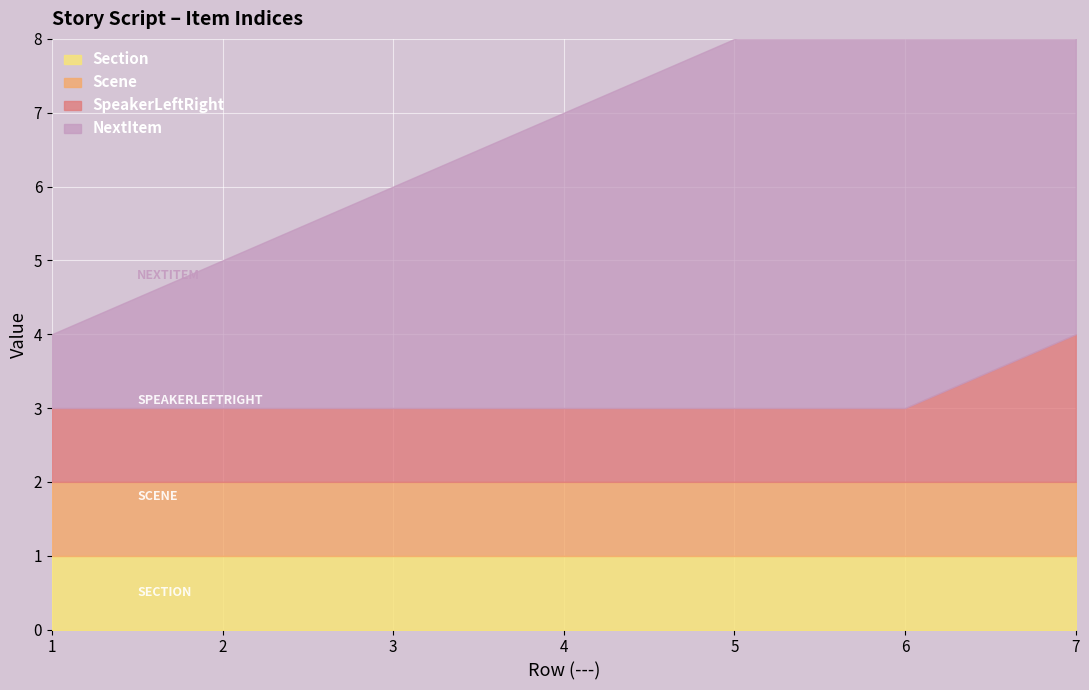

Where is SpeakerLeftRight nearest to the value 1?

1